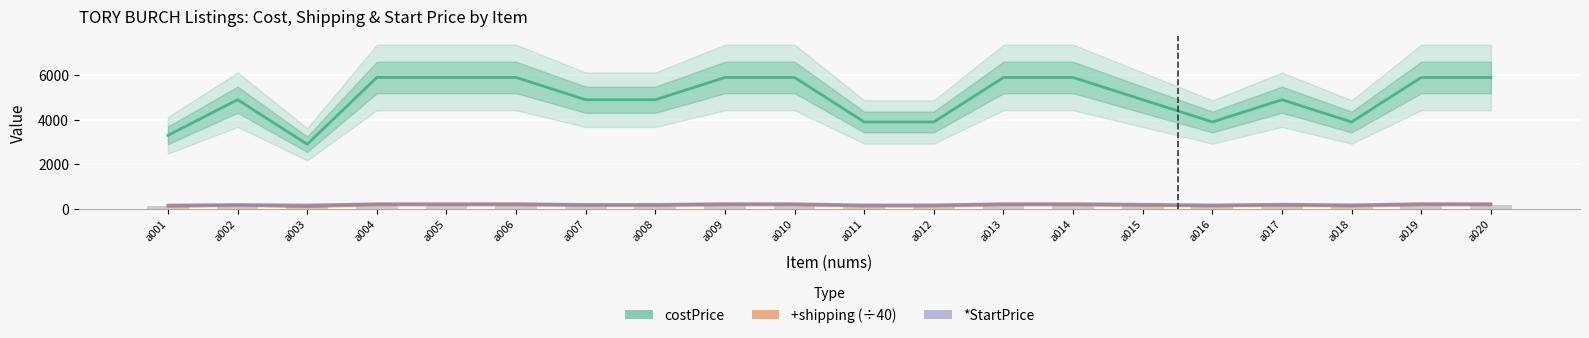

The +shipping (÷40) series shows 109.7 at a017. True or false?

False